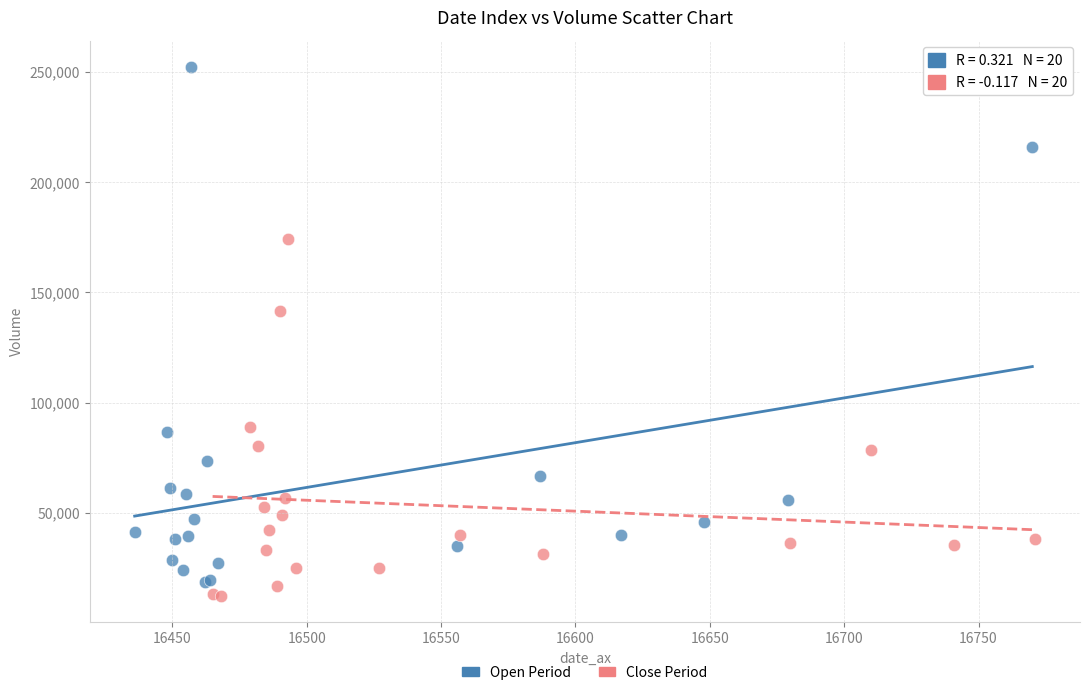

Which series has the widest spread of Y values?

Open Period